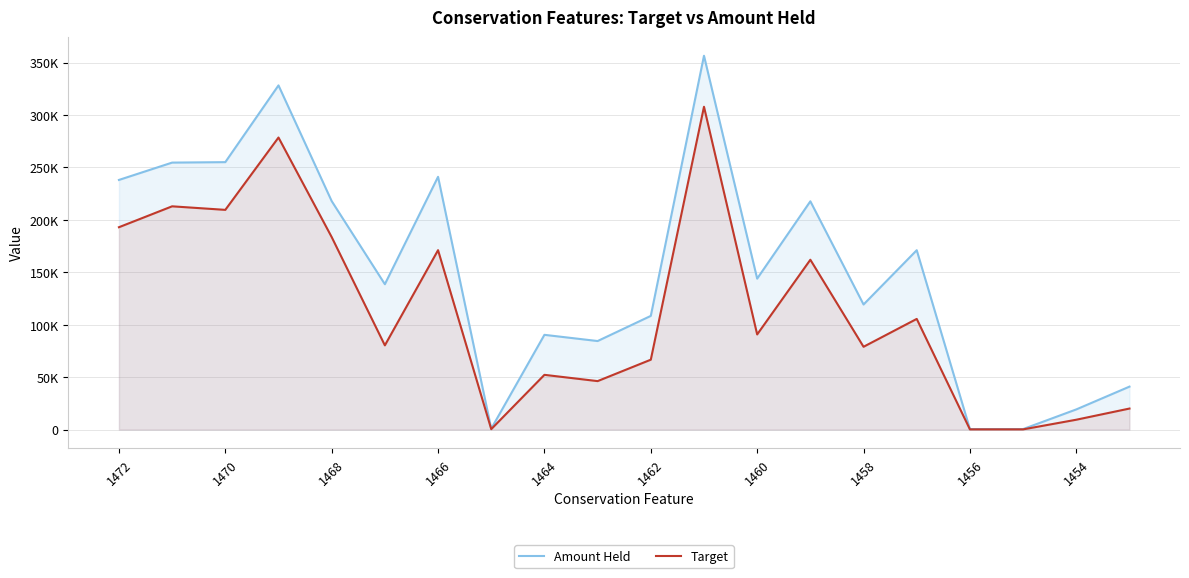

Between 11 and 15, which series saw the biggest shift?

Target